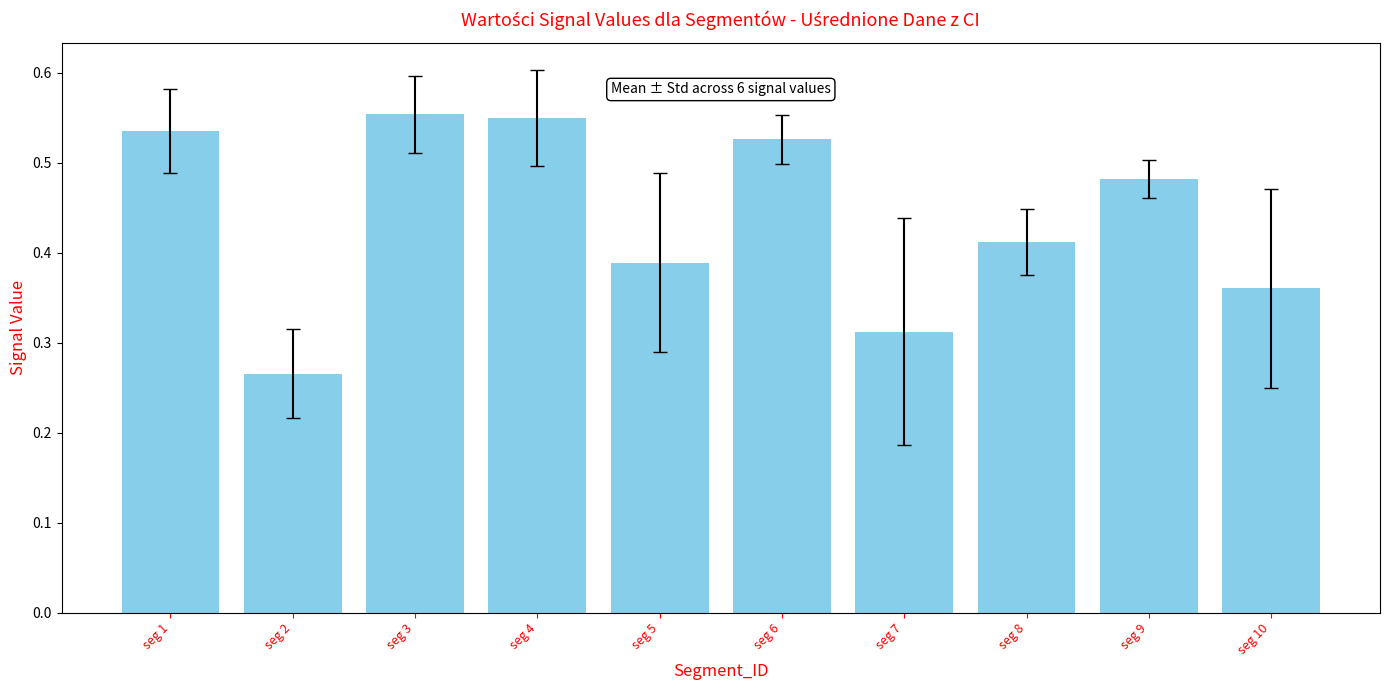

What is the sum of all values?

4.4